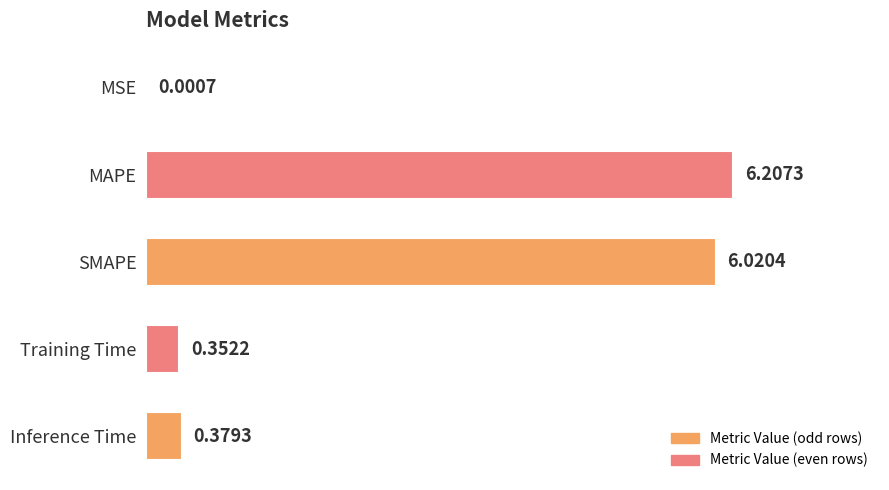

What is the sum of all values?

13.0